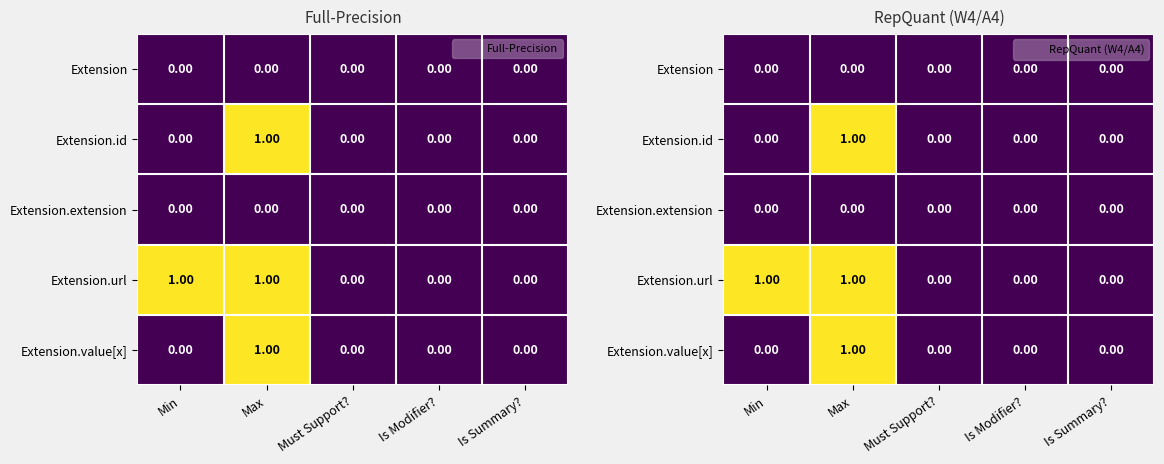

Rank the categories by Extension value from highest to lowest.

Min, Max, Must Support?, Is Modifier?, Is Summary?